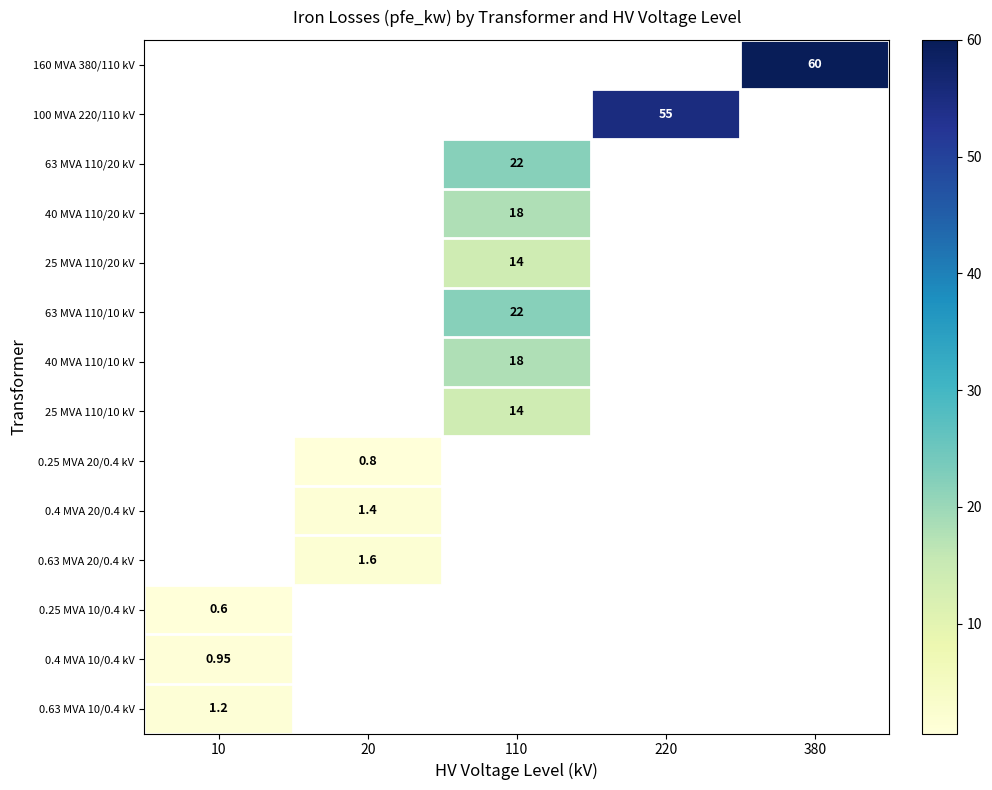

Is the value of 0.63 MVA 10/0.4 kV at 10 greater than the value of 25 MVA 110/10 kV at 110?

No